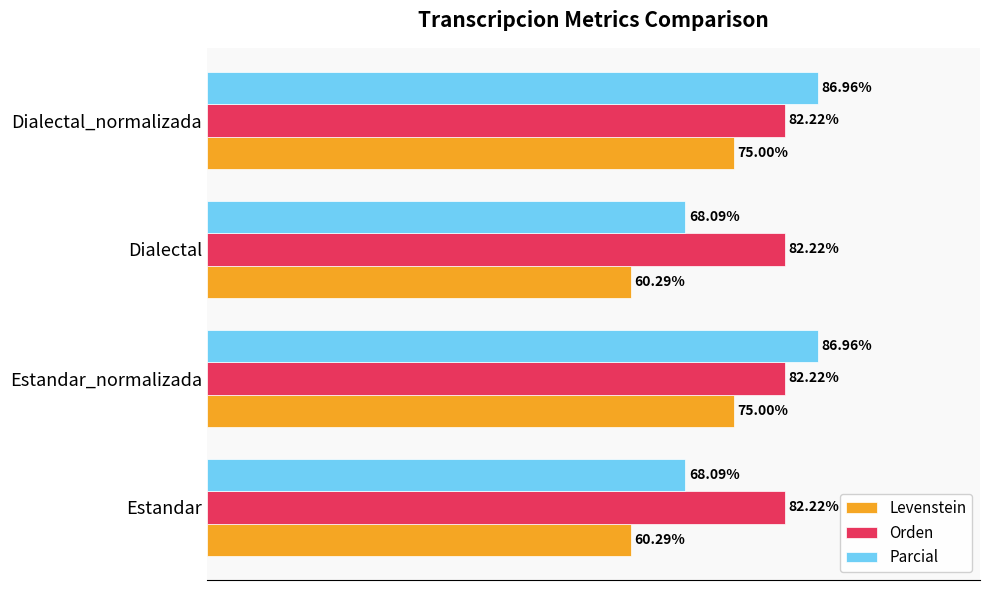

At Dialectal, list the series in order from largest to smallest.

Orden, Parcial, Levenstein